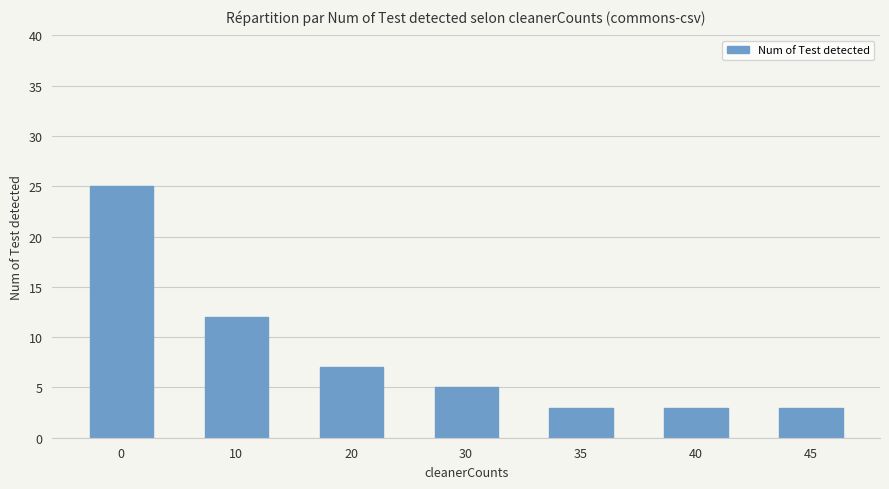

What is the value of the 2nd bar from the left?

12